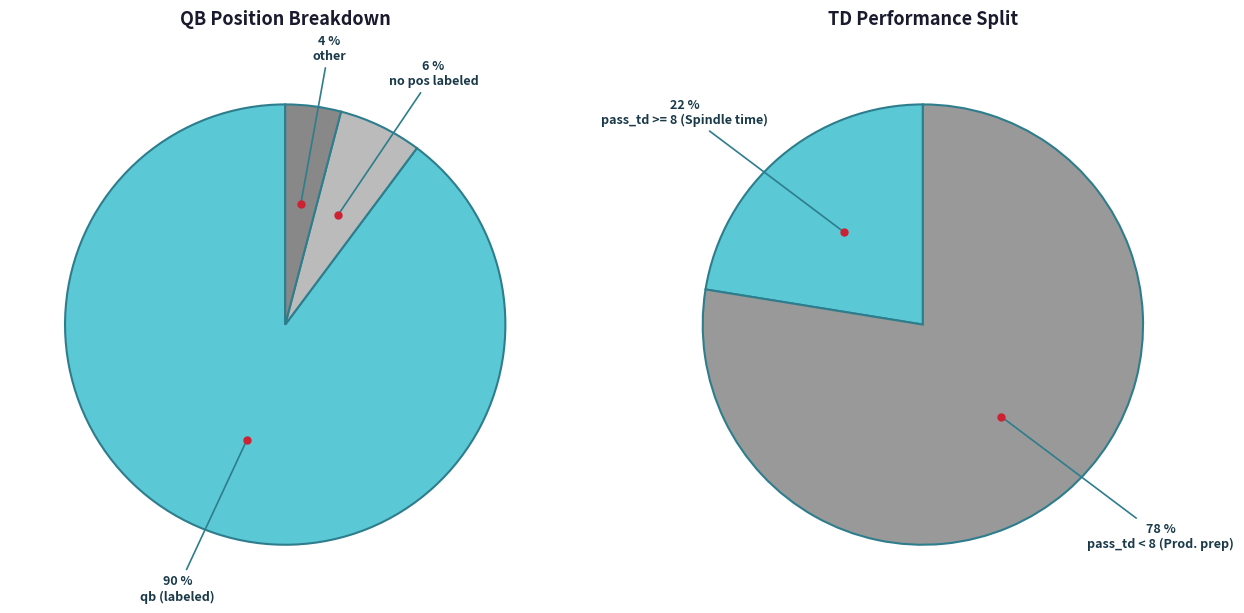

What is the smallest slice in the pie chart?

other